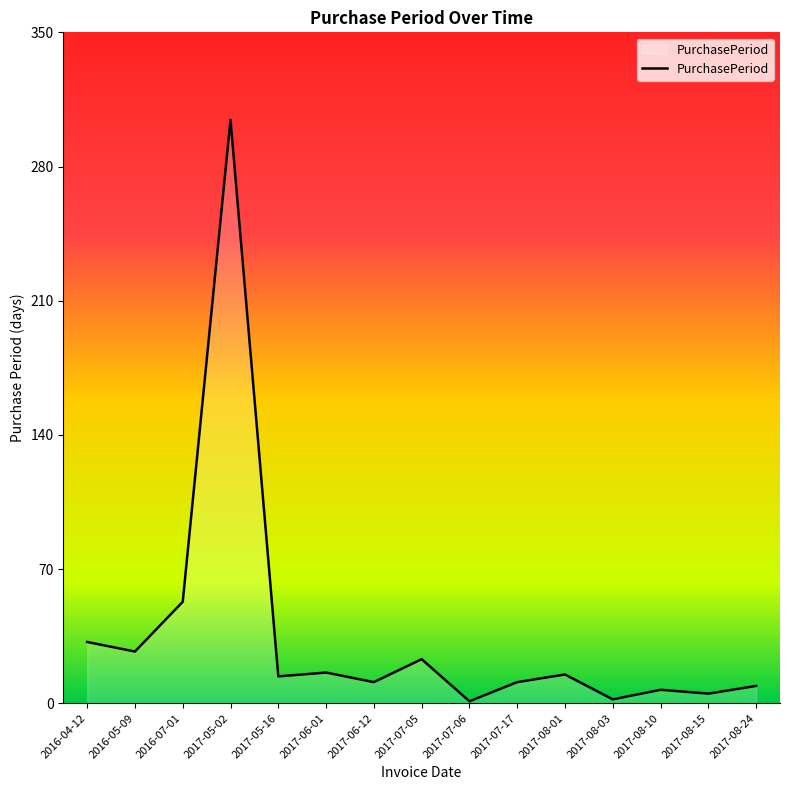

What is the difference between the values at 2017-08-10 and 2017-07-05?

16